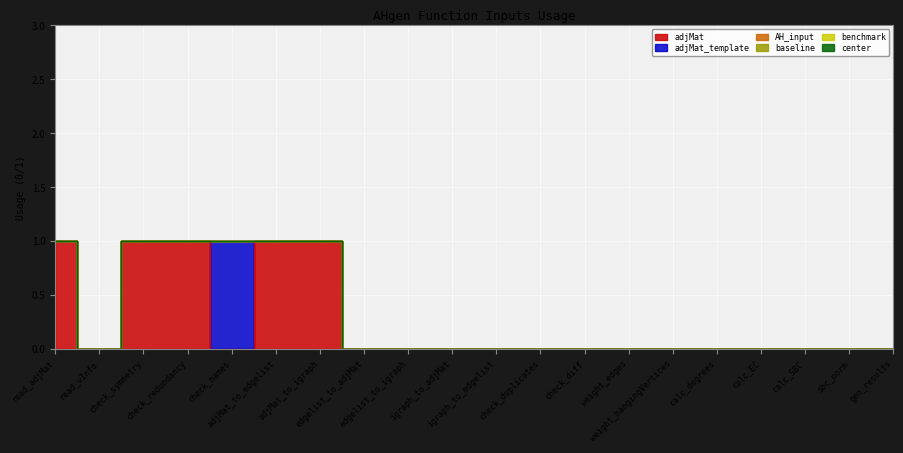

Does the chart display data point markers on the line(s)?

No